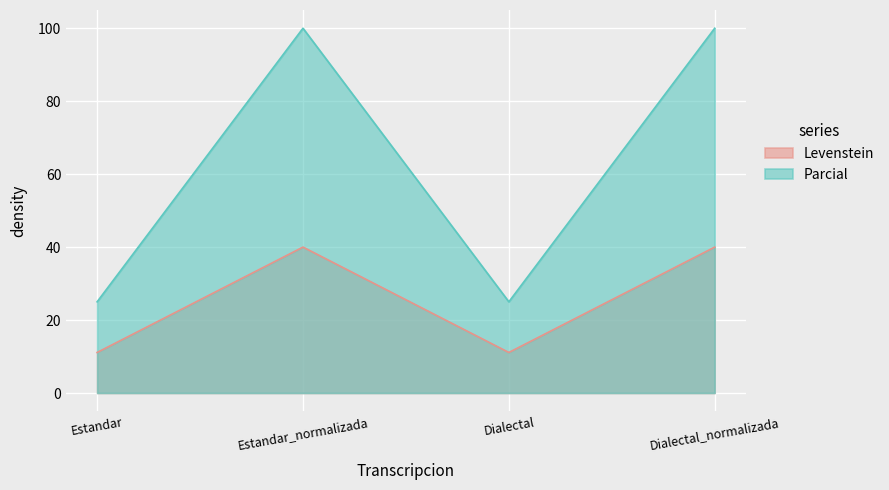

What is the approximate value of Levenstein at Dialectal?

11.1